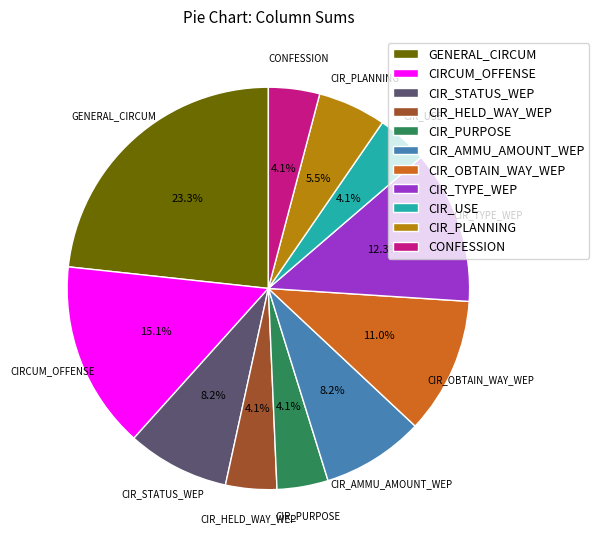

Count the number of slices in the pie.

11